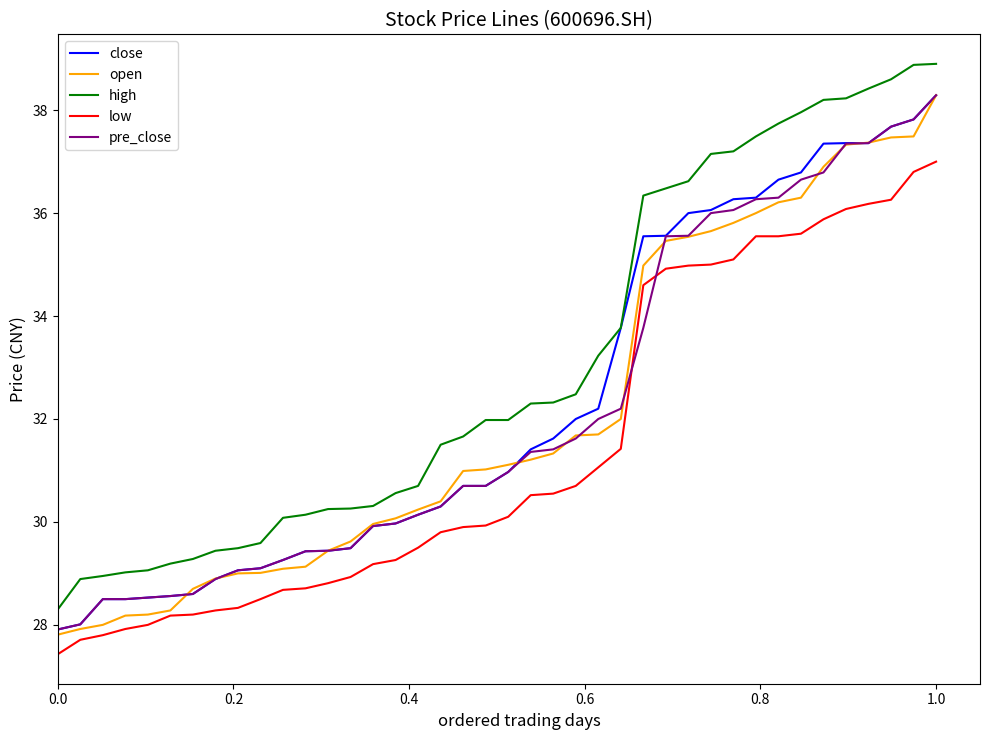

What is the average value of the pre_close series?

32.2